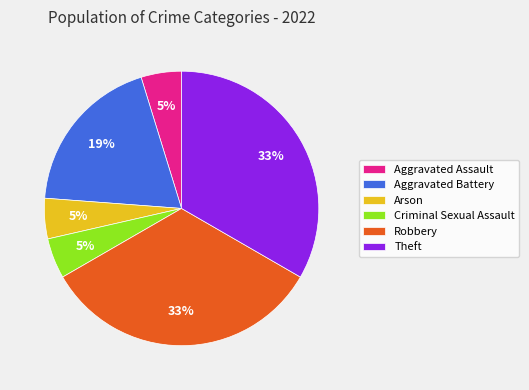

To the nearest percent, what is the difference between the Aggravated Battery and Criminal Sexual Assault slice percentages?

14%